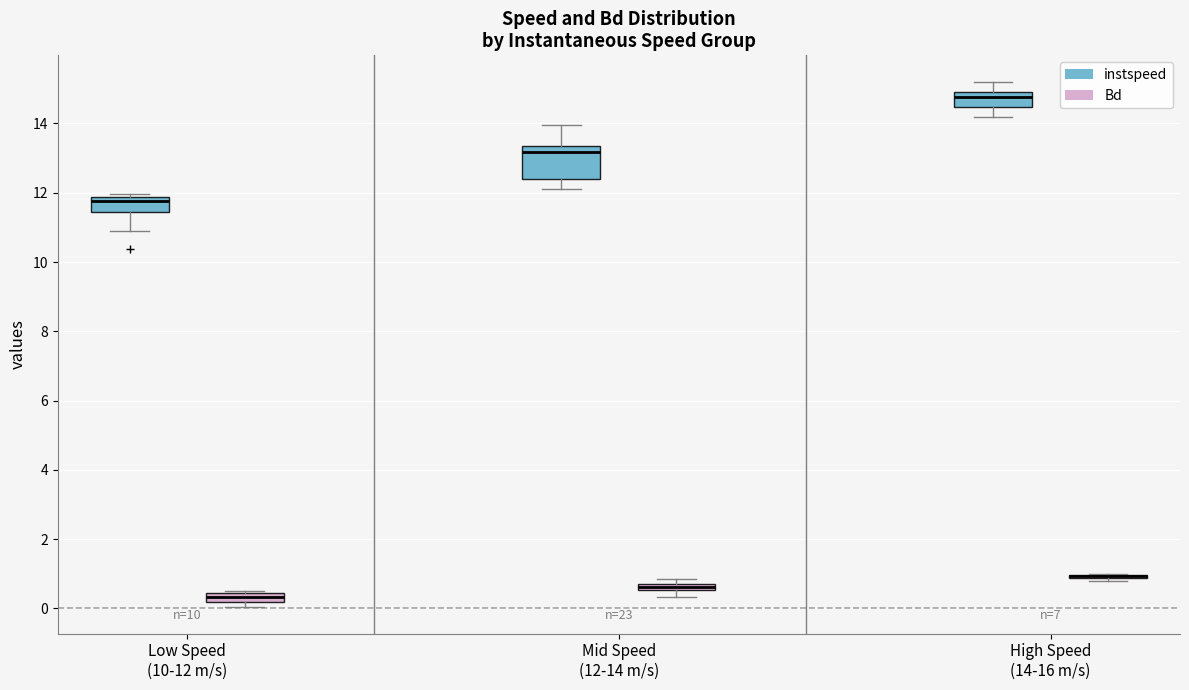

Which box is the tallest, from its lower edge to its upper edge?

Mid Speed (12-14 m/s) (instspeed)